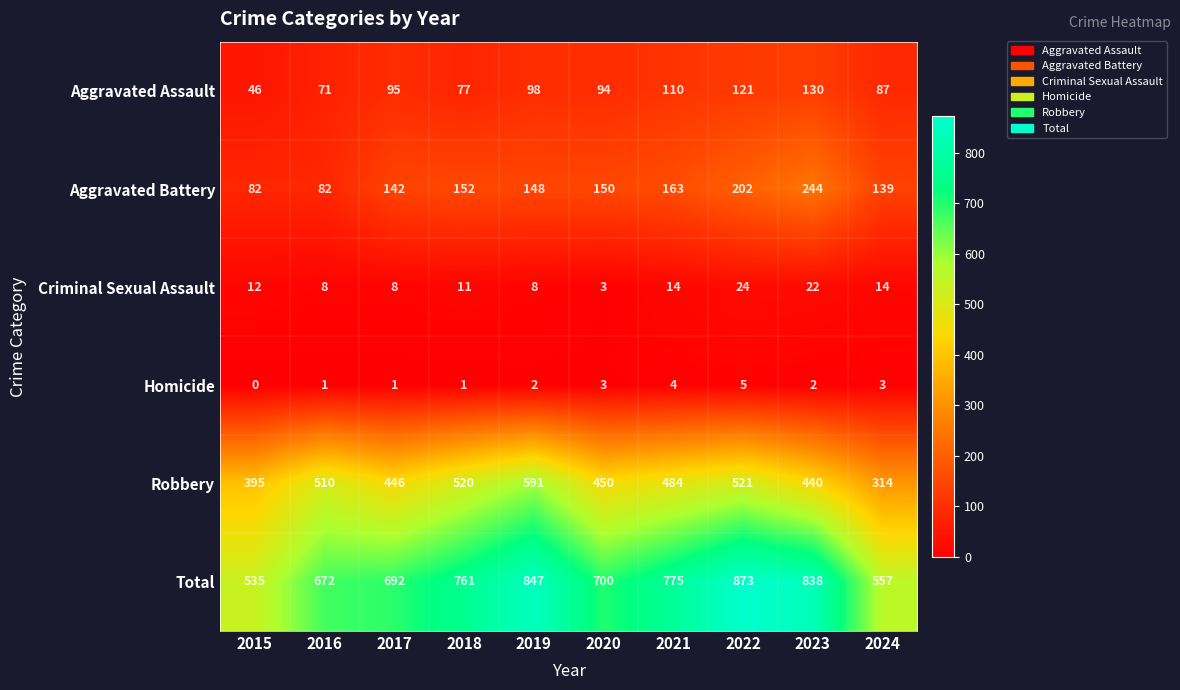

At 2022, list the series in order from smallest to largest.

Homicide, Criminal Sexual Assault, Aggravated Assault, Aggravated Battery, Robbery, Total